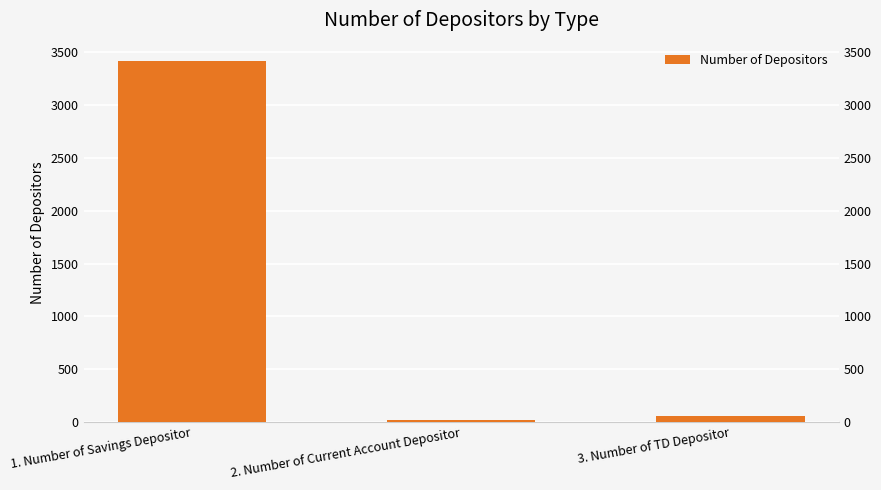

At which label does the data first exceed 53?

1. Number of Savings Depositor